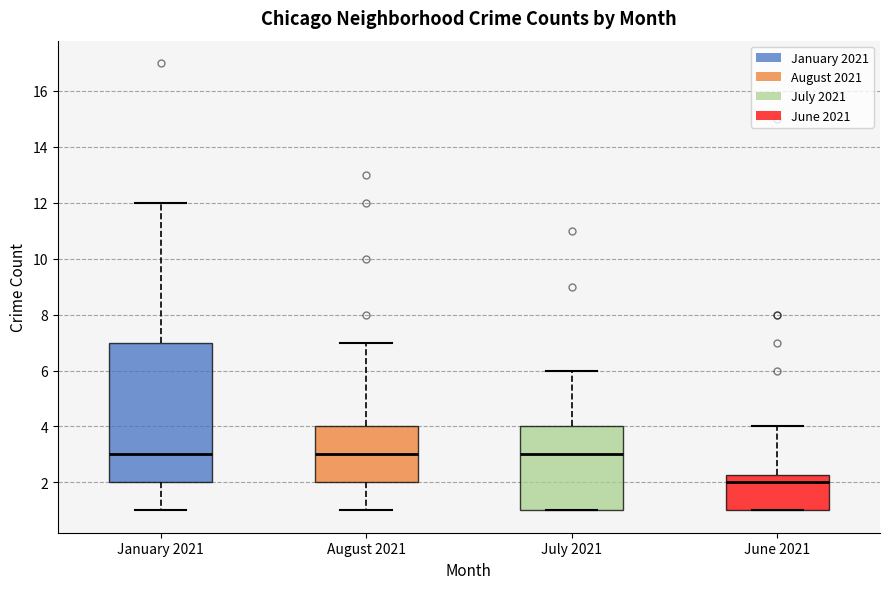

Reading left to right, read every box against the y-axis: the position of its median line, the range the box covers, and the ends of its whiskers. The values are not printed on the chart, so give them approximately, as read against the axis.

January 2021: median 3.0, box 2.0 to 7.0, whiskers 1.0 to 12.0
August 2021: median 3.0, box 2.0 to 4.0, whiskers 1.0 to 7.0
July 2021: median 3.0, box 1.0 to 4.0, whiskers 1.0 to 6.0
June 2021: median 2.0, box 1.0 to 2.2, whiskers 1.0 to 4.0